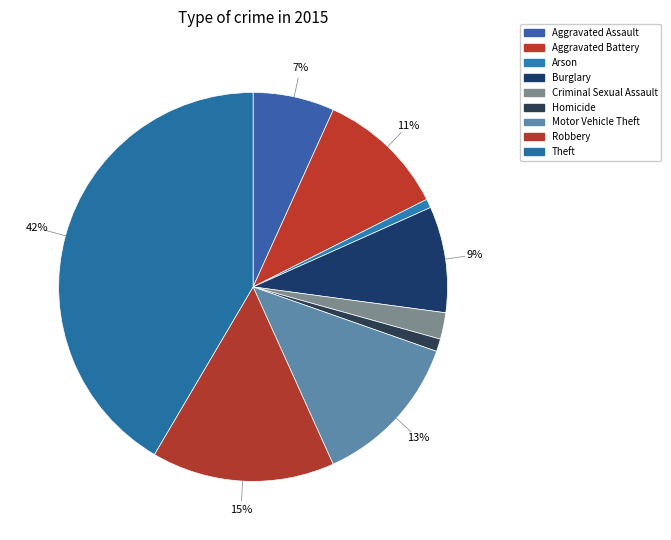

To the nearest percent, what portion does Criminal Sexual Assault represent?

2%